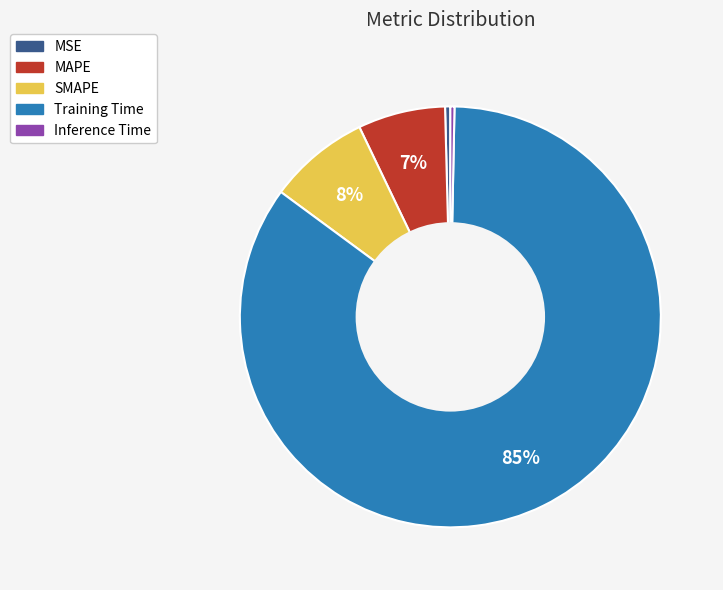

What is the largest slice in the pie chart?

Training Time